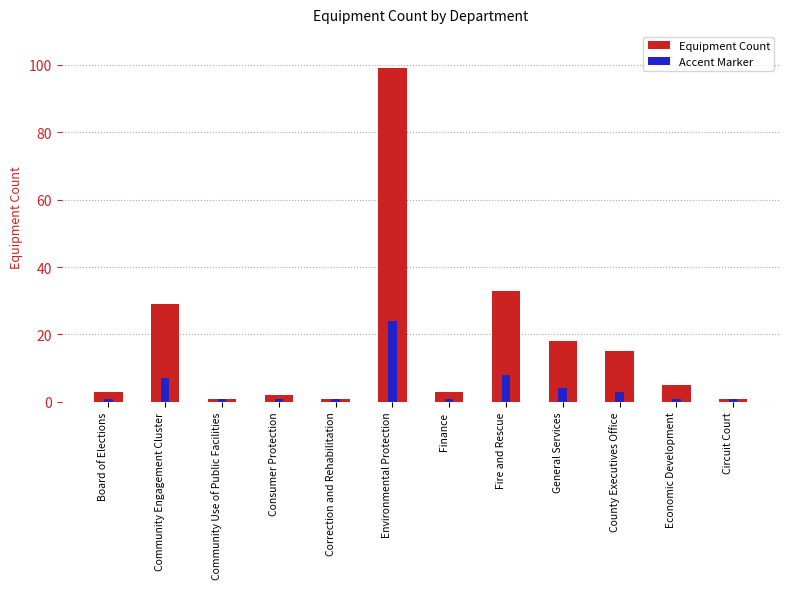

Which series has the largest total across all categories?

Equipment Count